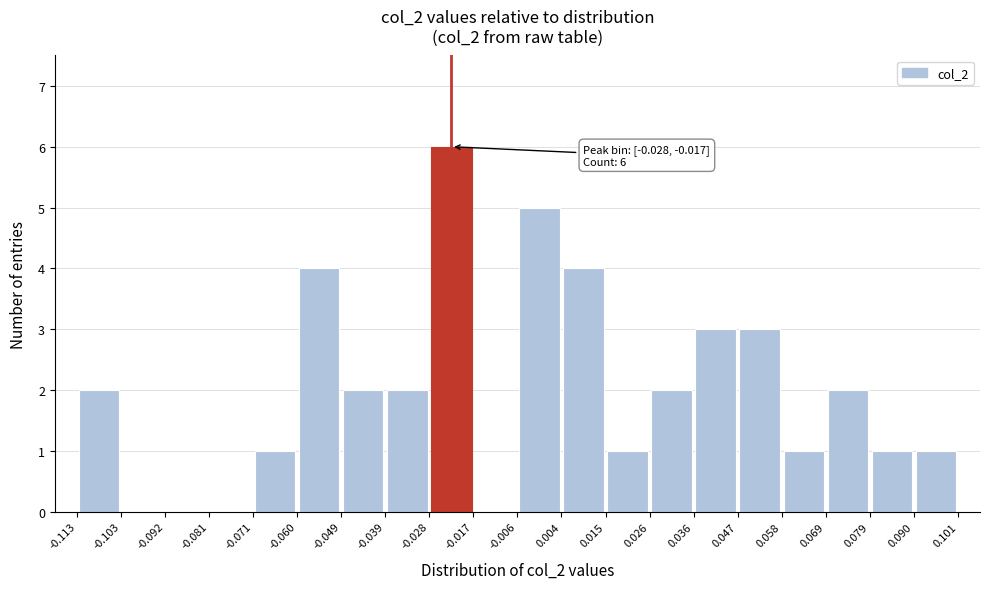

Which range on the x-axis has the tallest bar?

-0.028 to -0.017